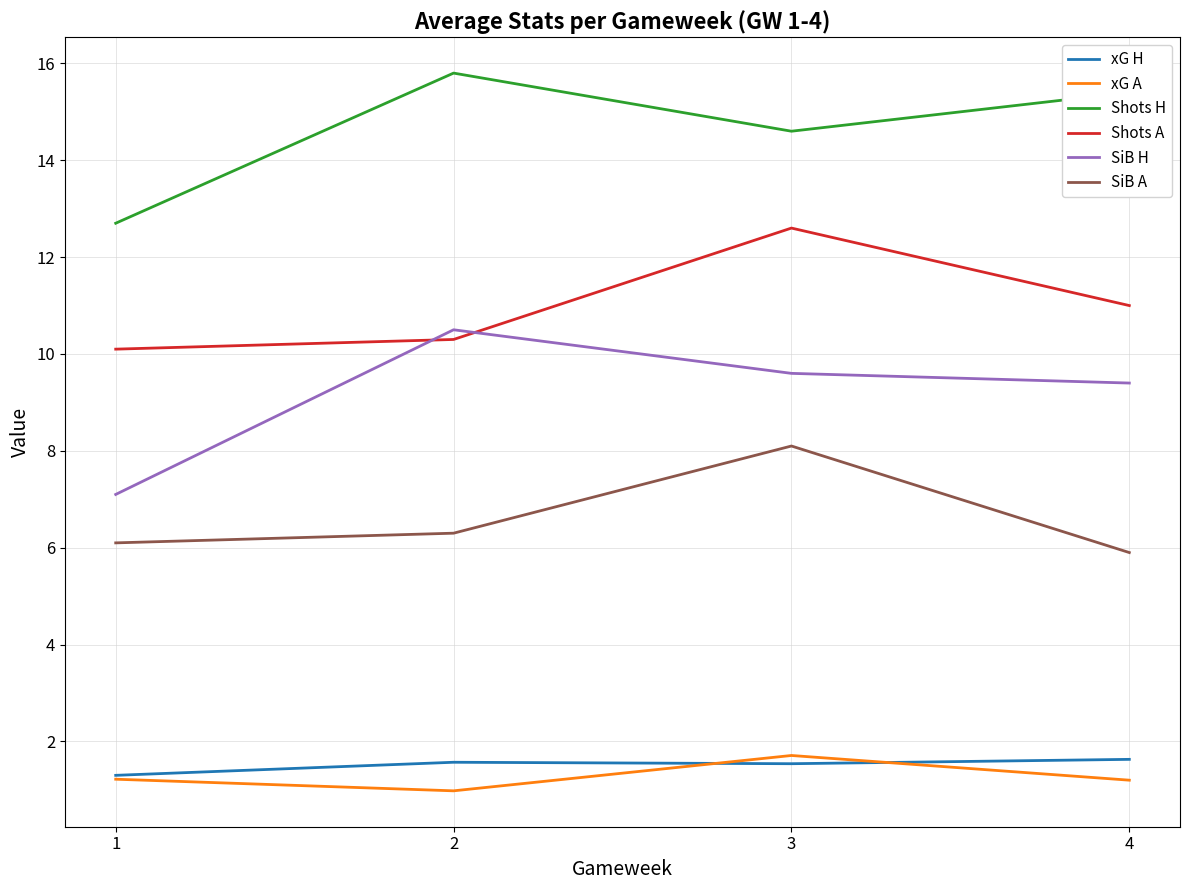

At which label does xG A reach its peak?

3